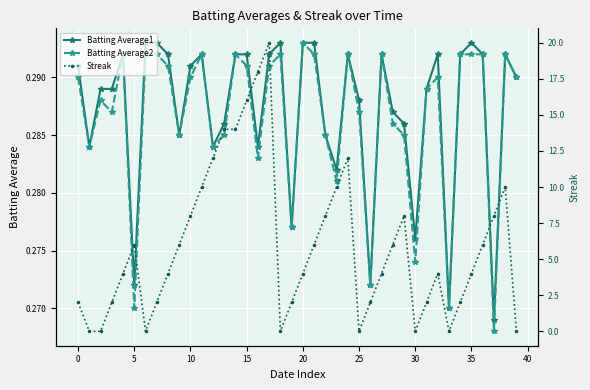

The value of Batting Average1 at 20 is 0.2. True or false?

False